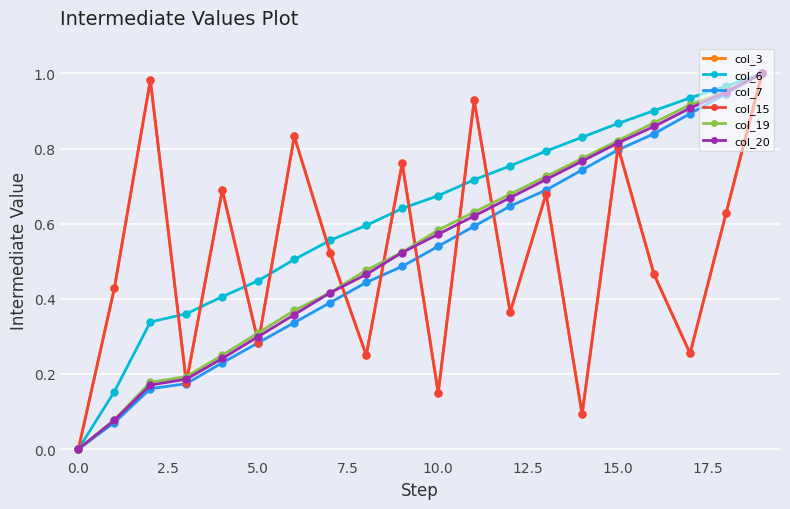

At how many categories does at least one series exceed 0?

19